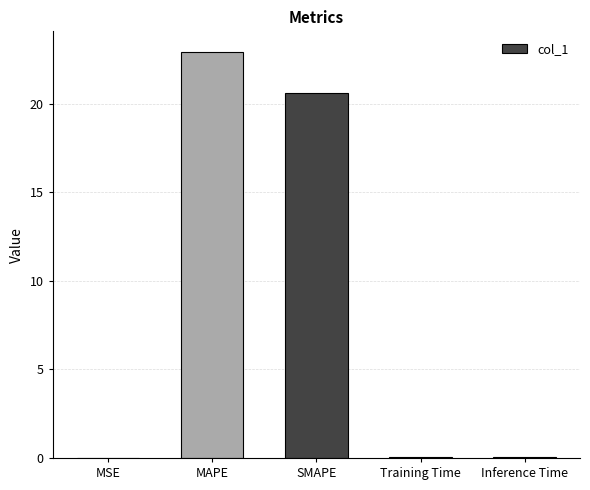

What is the maximum value shown in the chart?

22.9